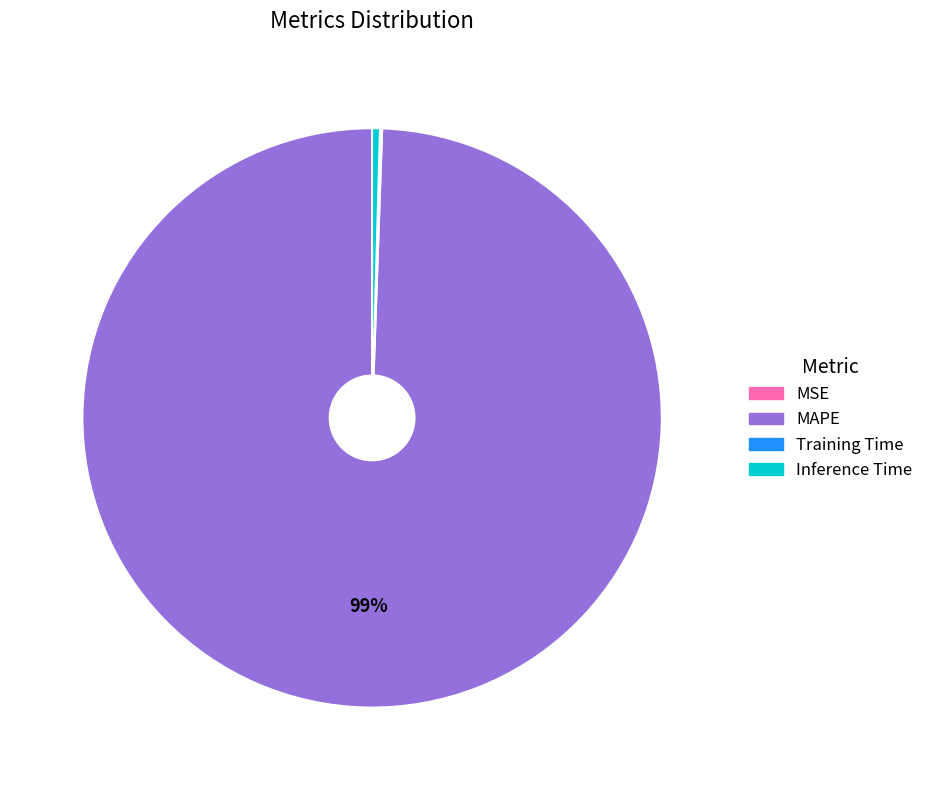

Does Inference Time represent more than half of the total?

No